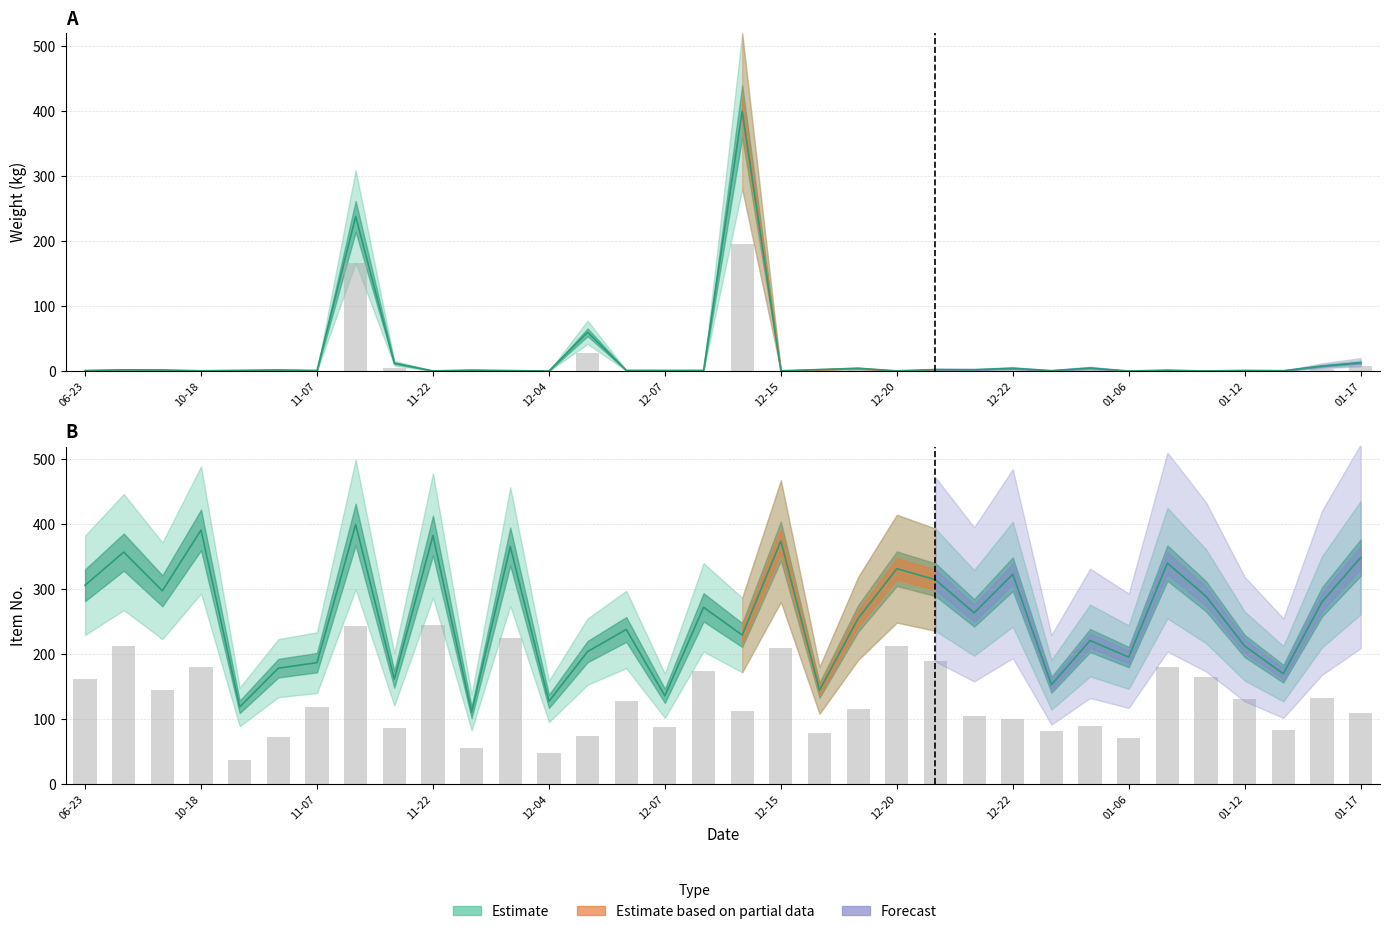

What is the sum of all Item No. values?

8689.4